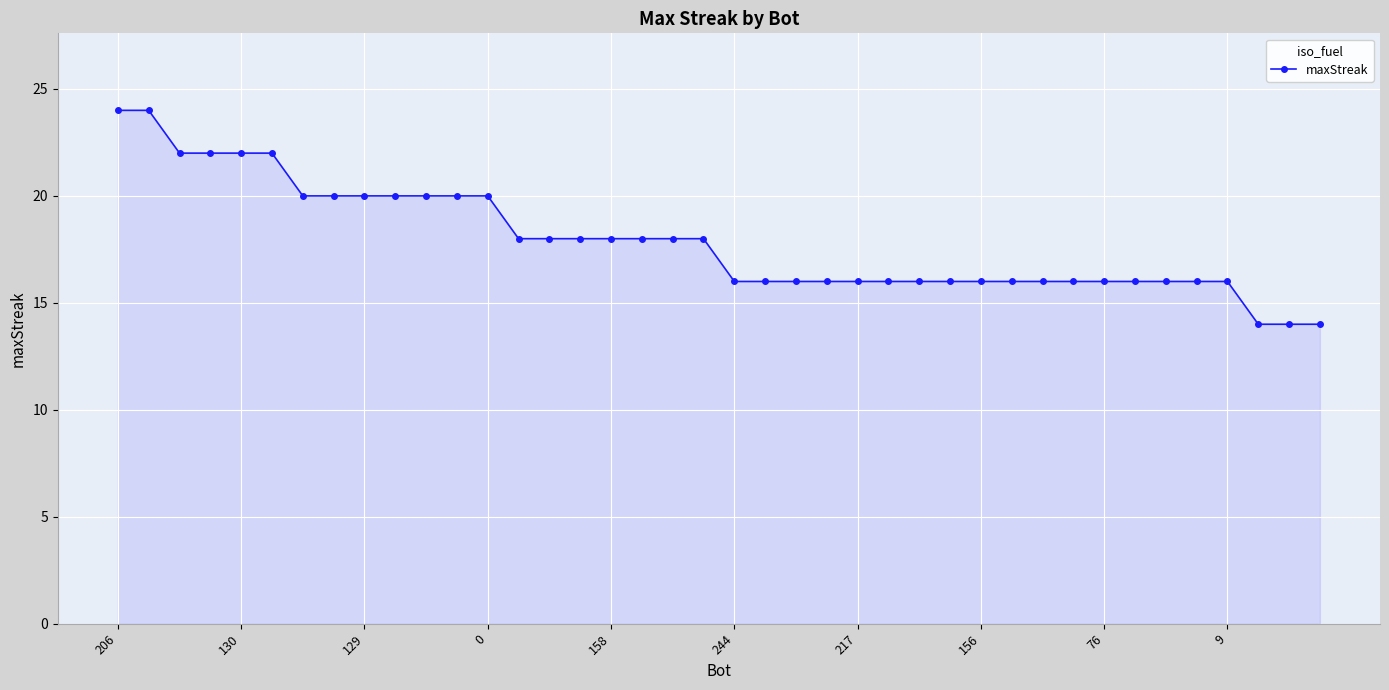

How many lines are shown in the chart?

1